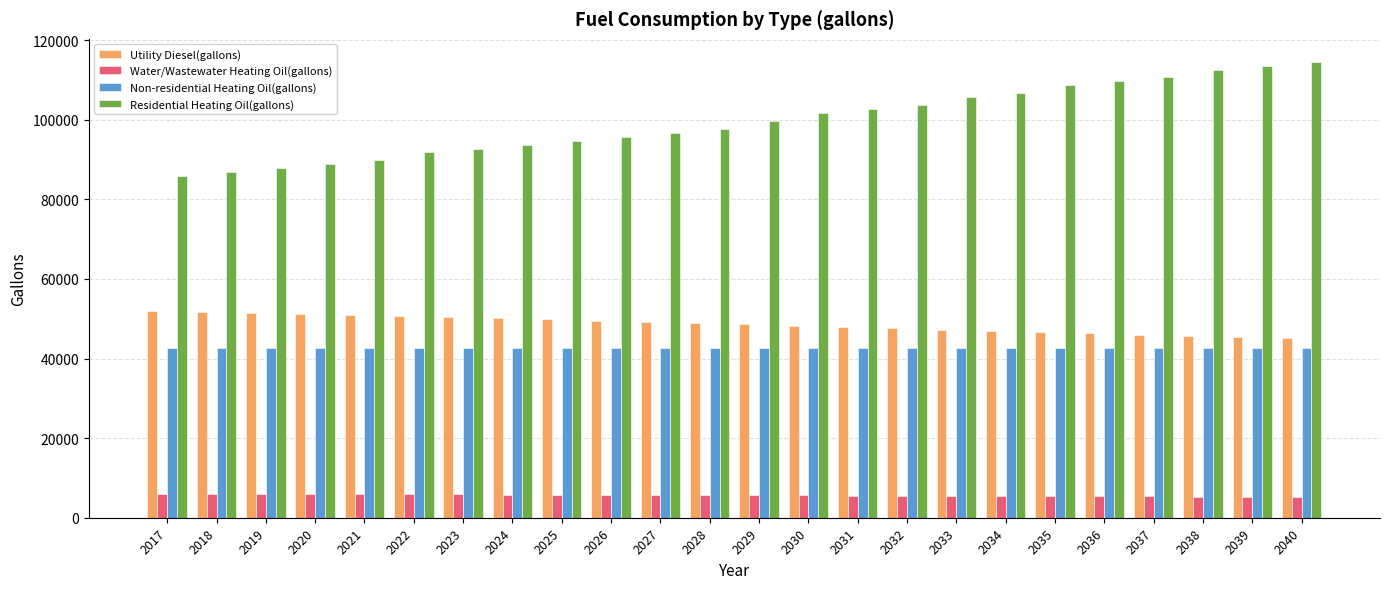

What are all the series names shown in the legend?

Utility Diesel(gallons), Water/Wastewater Heating Oil(gallons), Non-residential Heating Oil(gallons), Residential Heating Oil(gallons)